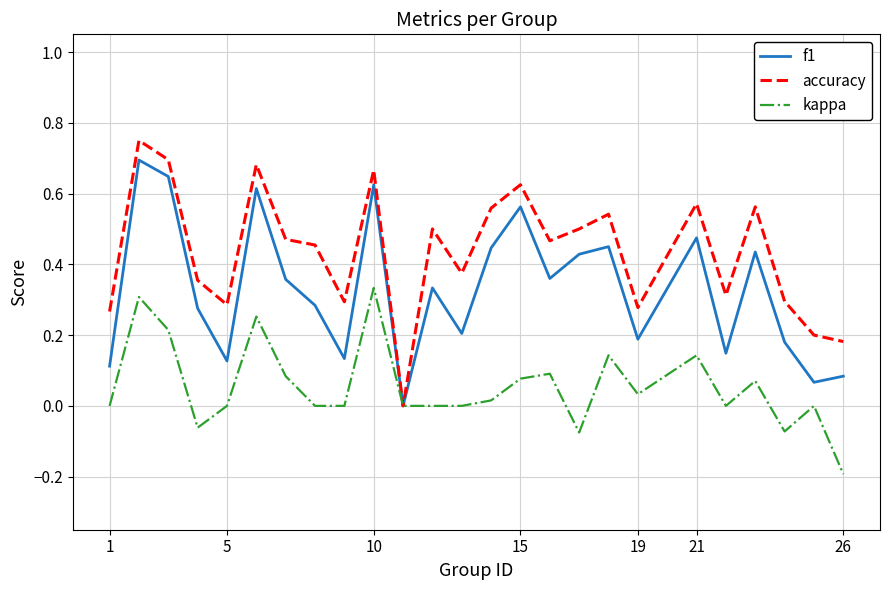

Which series has the largest total across all categories?

accuracy